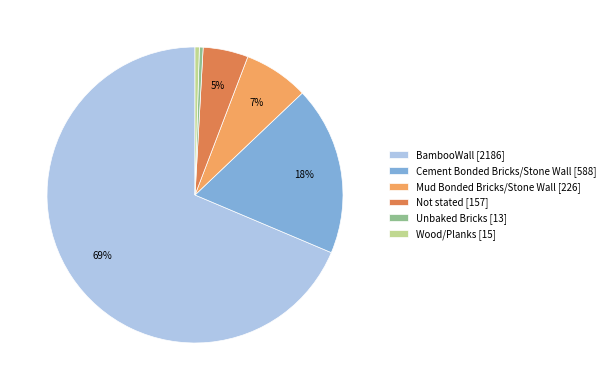

Does BambooWall account for over 50% of the chart?

Yes